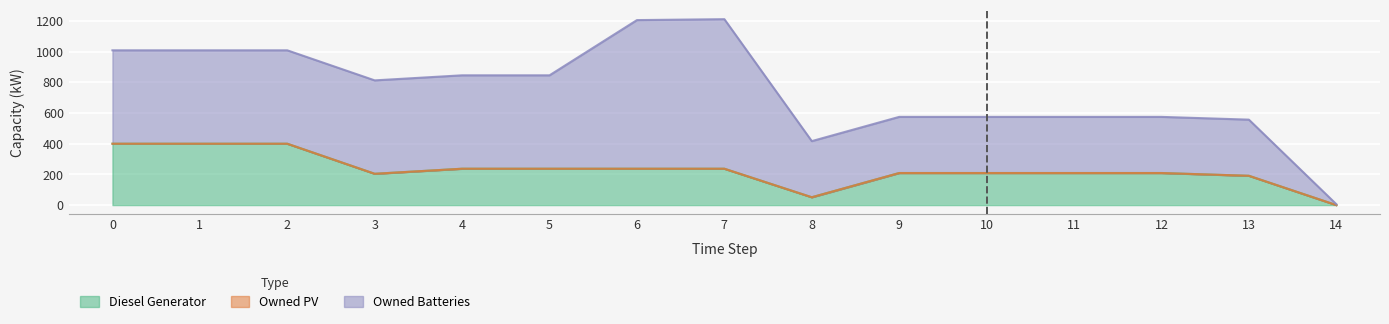

What is the spread (max minus min) of values at 0?

609